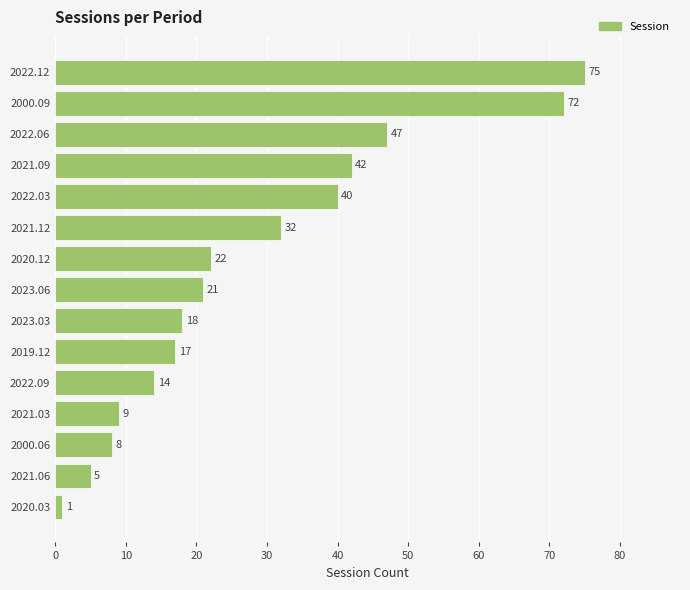

What is the value of the 15th bar from the top?

1